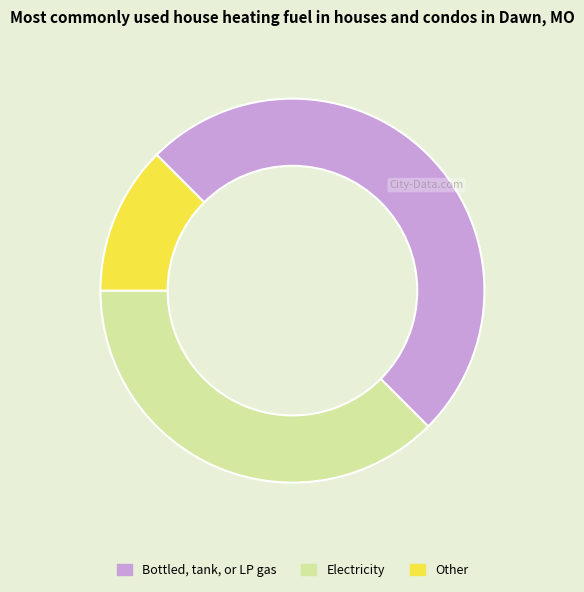

What is the ratio of the value at Bottled, tank, or LP gas to the value at Other?

4.0